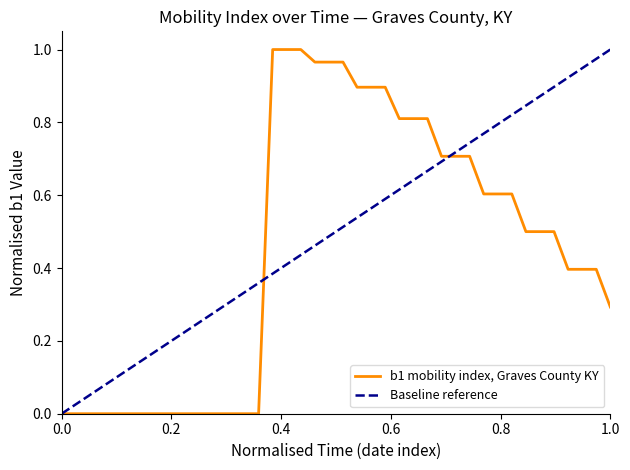

Reading left to right, extract all data points from this chart.

0.0	0.0	0.0	0.0	0.0	0.0	0.0	0.0	0.0	0.0	0.0	0.0	0.0	0.0	0.0	1.0	1.0	1.0	1.0	1.0	1.0	0.9	0.9	0.9	0.8	0.8	0.8	0.7	0.7	0.7	0.6	0.6	0.6	0.5	0.5	0.5	0.4	0.4	0.4	0.3